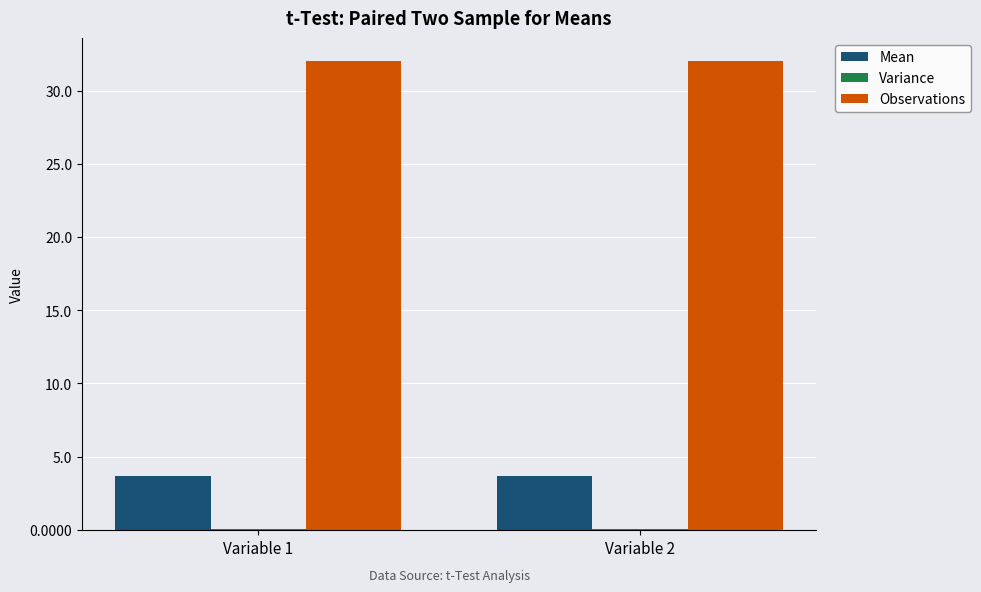

True or false: Observations has a value of 11.6 at Variable 2.

False